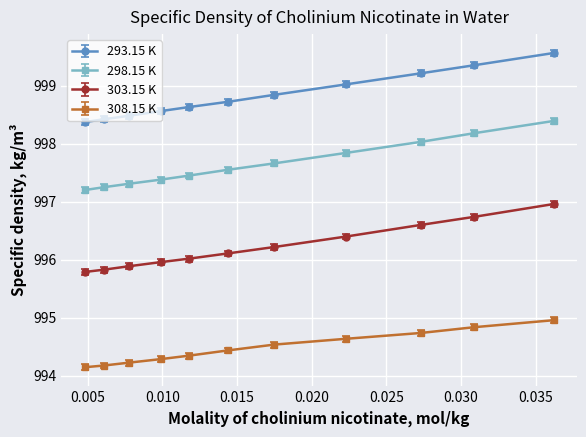

What is the value of the 308.15 K point at the 6th from the left?

994.4